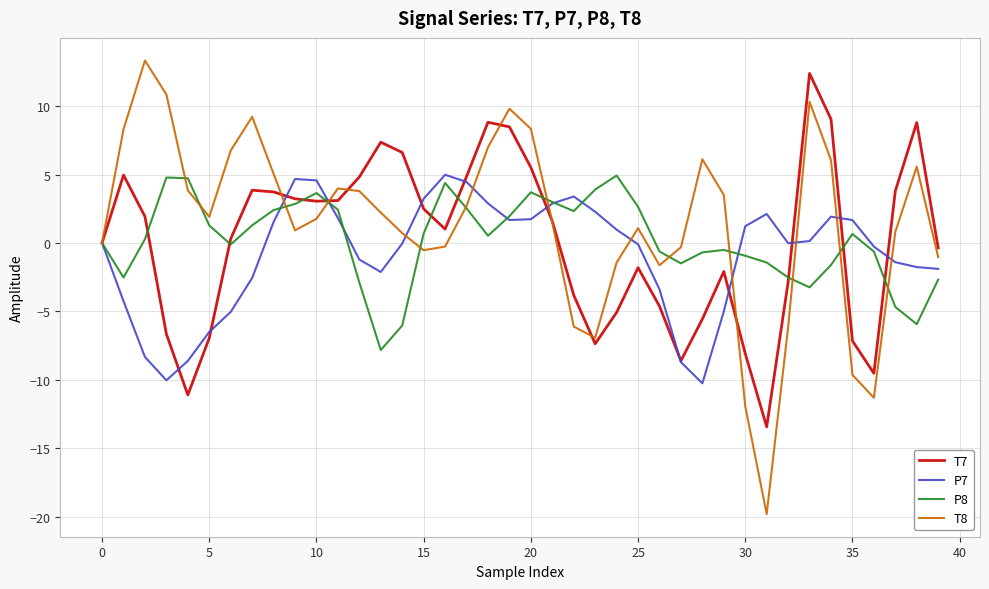

Which series has the largest total across all categories?

T8